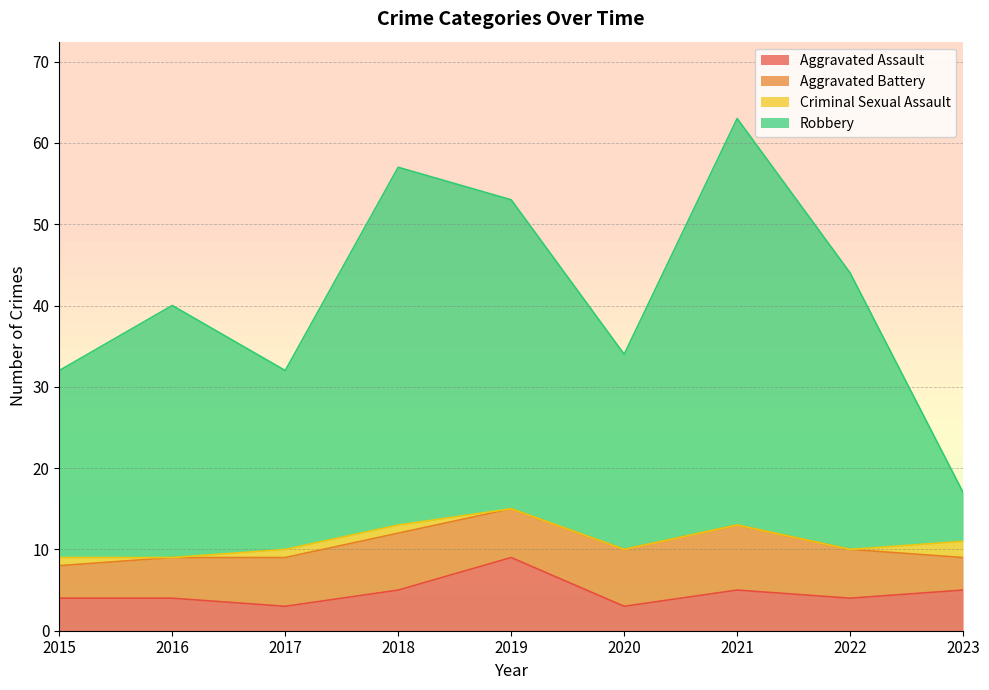

True or false: Aggravated Assault and Robbery intersect in this chart.

False